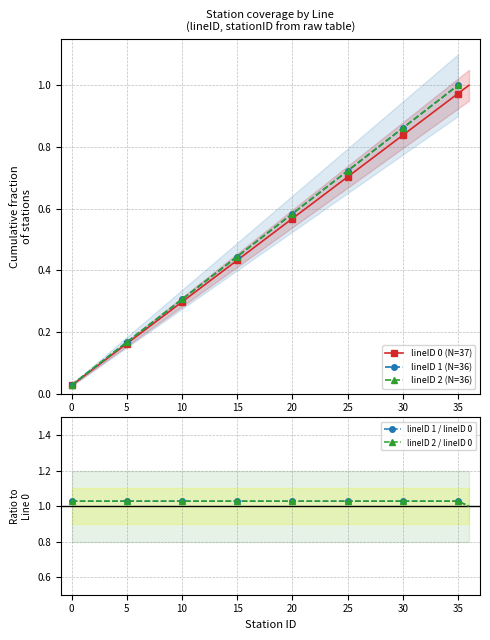

Rank the categories by value from lowest to highest.

0, 1, 2, 3, 4, 5, 6, 7, 8, 9, 10, 11, 12, 13, 14, 15, 16, 17, 18, 19, 20, 21, 22, 23, 24, 25, 26, 27, 28, 29, 30, 31, 32, 33, 34, 35, 36